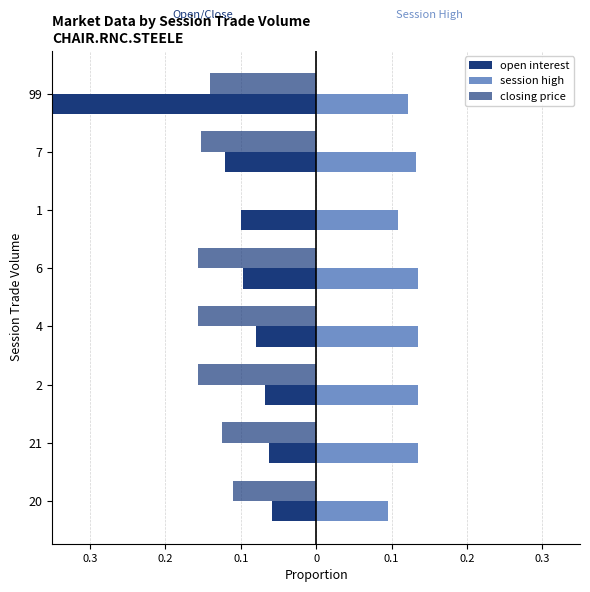

What is the label of the 1st bar from the right?

99